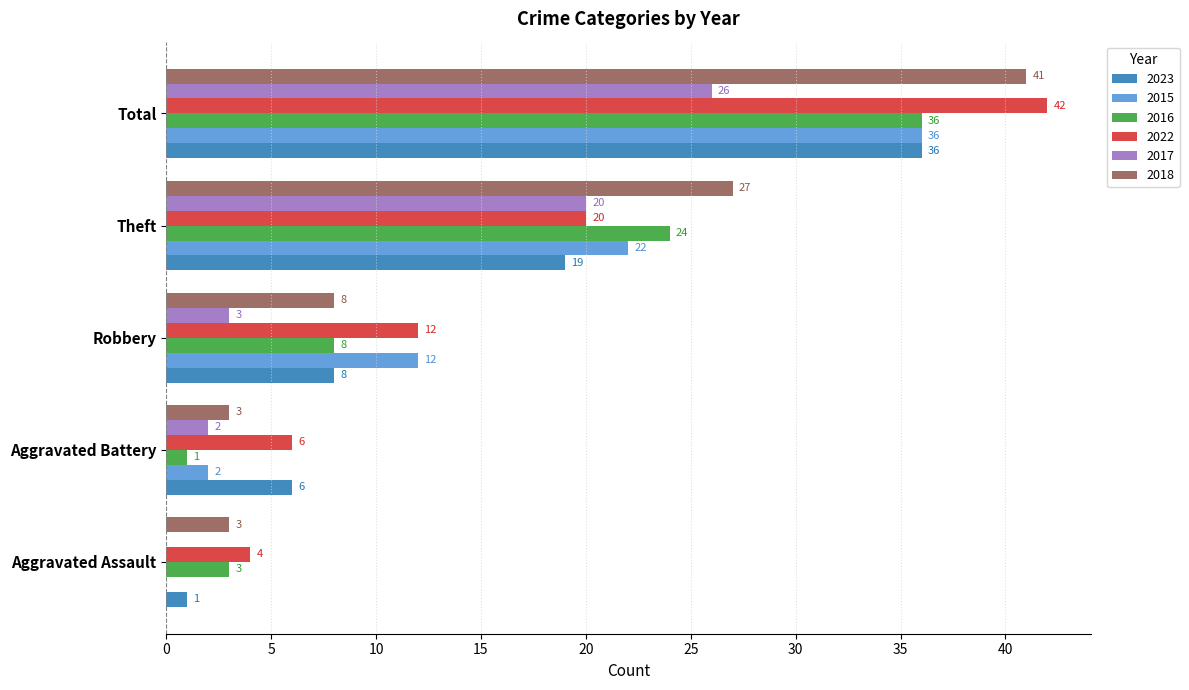

True or false: 2017 has a value of 20 at Theft.

True